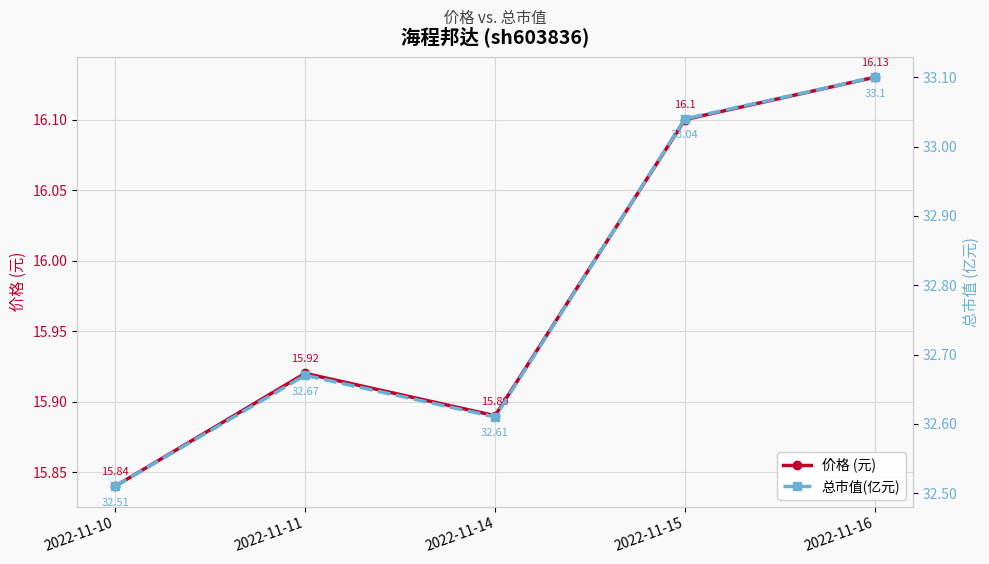

Which series has the widest spread of values?

总市值(亿元)